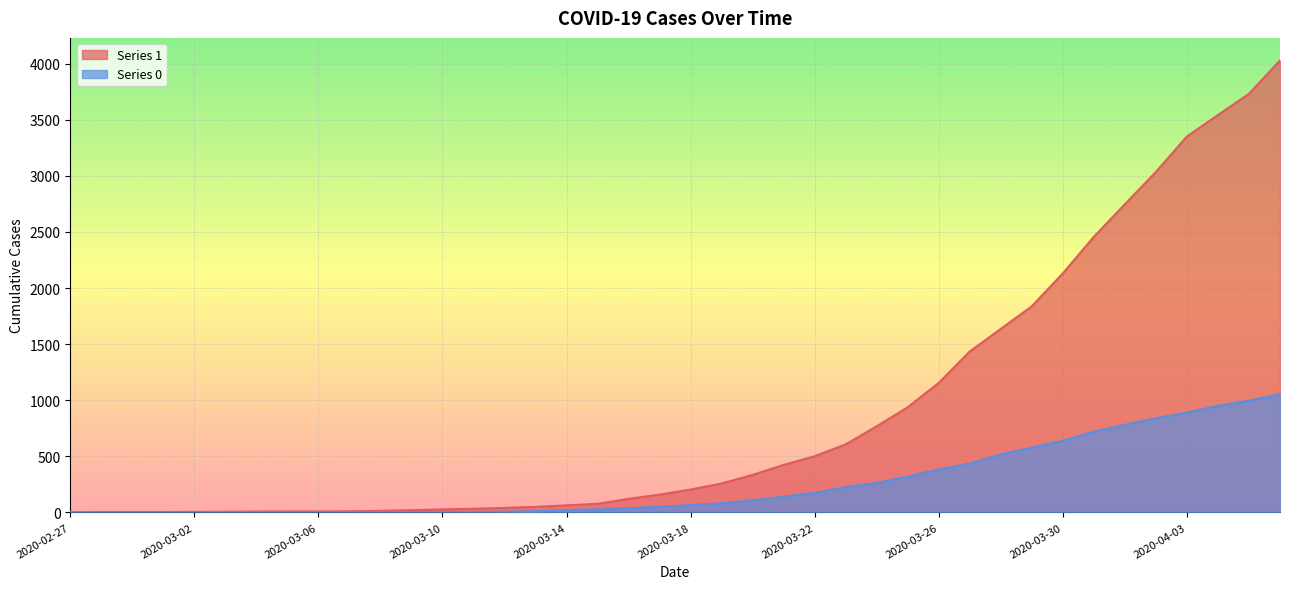

The 1 series shows 48 at 2020-03-15. True or false?

False